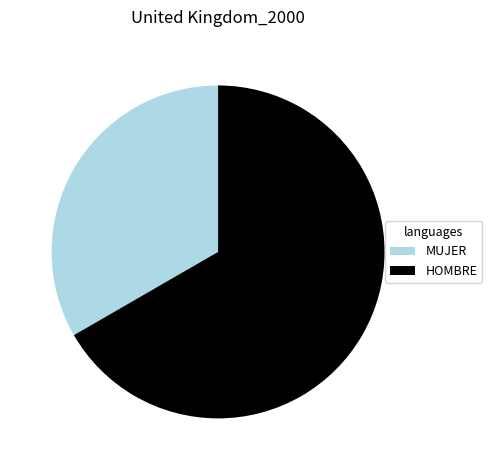

Is there a majority slice in this chart?

Yes